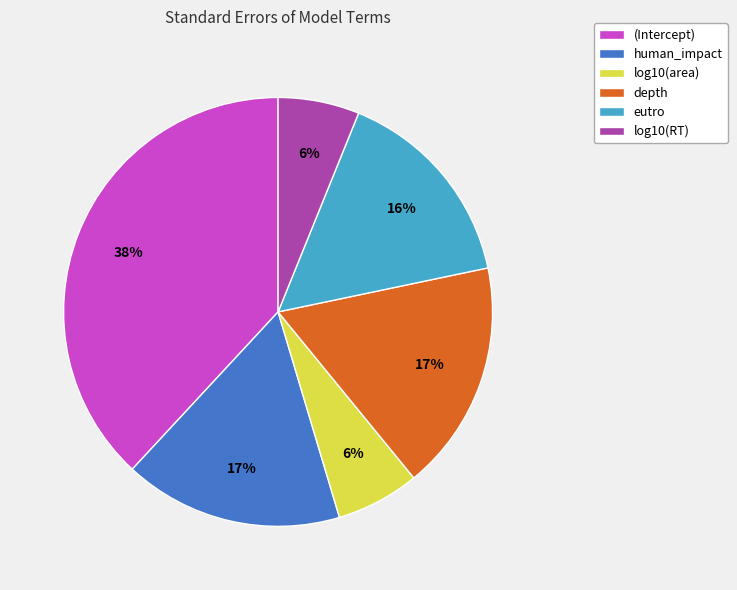

What percentage is the (Intercept) slice, to the nearest percent?

38%